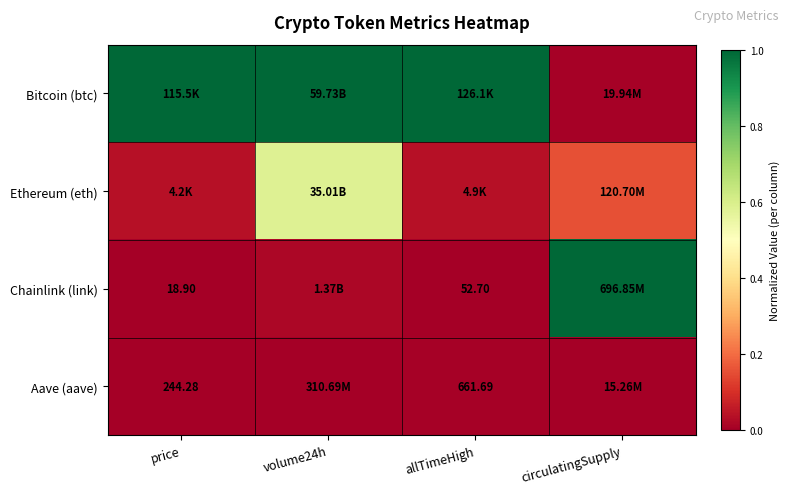

The value of Bitcoin (btc) at volume24h is 1.0. True or false?

True